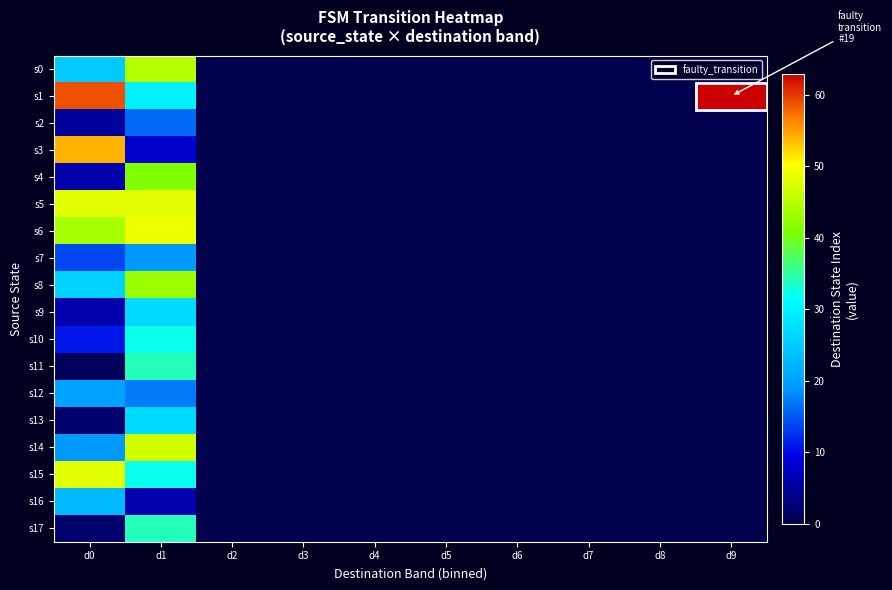

Reading left to right, extract all data points from this chart.

s0: d0=25	d1=45	d2=0	d3=0	d4=0	d5=0	d6=0	d7=0	d8=0	d9=0
s1: d0=59	d1=30	d2=0	d3=0	d4=0	d5=0	d6=0	d7=0	d8=0	d9=63
s2: d0=5	d1=16	d2=0	d3=0	d4=0	d5=0	d6=0	d7=0	d8=0	d9=0
s3: d0=54	d1=8	d2=0	d3=0	d4=0	d5=0	d6=0	d7=0	d8=0	d9=0
s4: d0=6	d1=41	d2=0	d3=0	d4=0	d5=0	d6=0	d7=0	d8=0	d9=0
s5: d0=48	d1=48	d2=0	d3=0	d4=0	d5=0	d6=0	d7=0	d8=0	d9=0
s6: d0=44	d1=49	d2=0	d3=0	d4=0	d5=0	d6=0	d7=0	d8=0	d9=0
s7: d0=14	d1=19	d2=0	d3=0	d4=0	d5=0	d6=0	d7=0	d8=0	d9=0
s8: d0=26	d1=43	d2=0	d3=0	d4=0	d5=0	d6=0	d7=0	d8=0	d9=0
s9: d0=6	d1=27	d2=0	d3=0	d4=0	d5=0	d6=0	d7=0	d8=0	d9=0
s10: d0=11	d1=32	d2=0	d3=0	d4=0	d5=0	d6=0	d7=0	d8=0	d9=0
s11: d0=1	d1=34	d2=0	d3=0	d4=0	d5=0	d6=0	d7=0	d8=0	d9=0
s12: d0=20	d1=17	d2=0	d3=0	d4=0	d5=0	d6=0	d7=0	d8=0	d9=0
s13: d0=2	d1=27	d2=0	d3=0	d4=0	d5=0	d6=0	d7=0	d8=0	d9=0
s14: d0=19	d1=47	d2=0	d3=0	d4=0	d5=0	d6=0	d7=0	d8=0	d9=0
s15: d0=48	d1=32	d2=0	d3=0	d4=0	d5=0	d6=0	d7=0	d8=0	d9=0
s16: d0=23	d1=6	d2=0	d3=0	d4=0	d5=0	d6=0	d7=0	d8=0	d9=0
s17: d0=2	d1=34	d2=0	d3=0	d4=0	d5=0	d6=0	d7=0	d8=0	d9=0